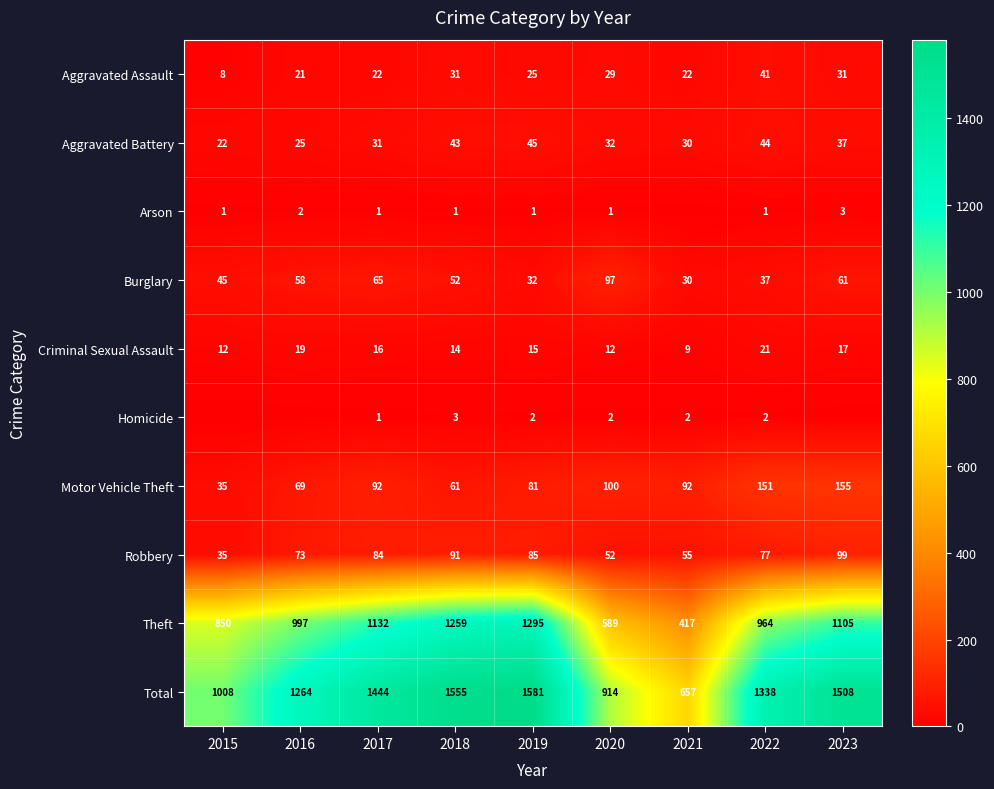

Which series has the largest total across all categories?

Total